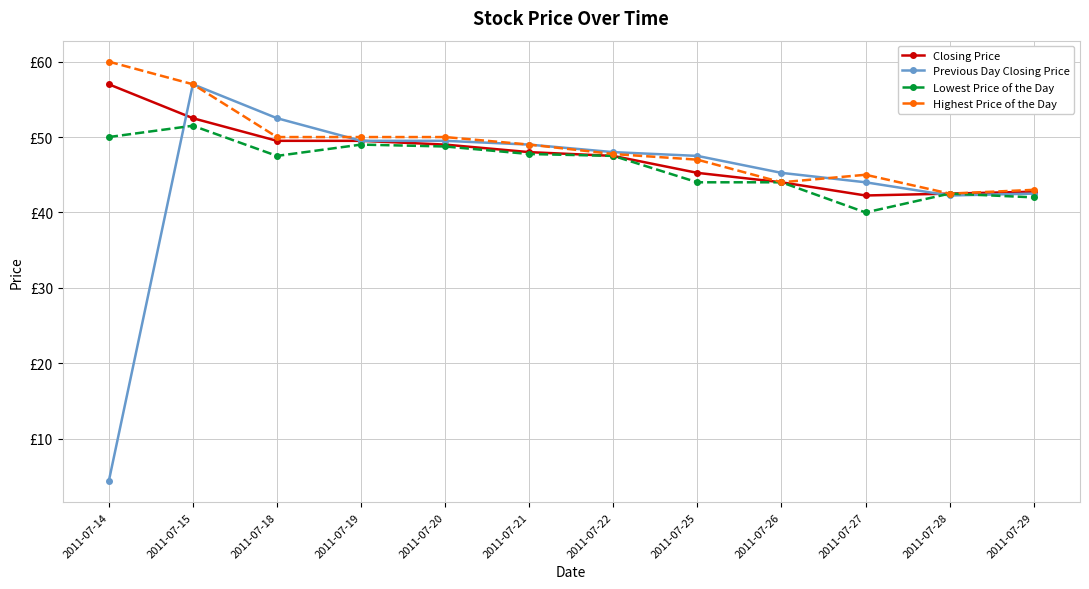

True or false: Lowest Price of the Day and Highest Price of the Day intersect in this chart.

False